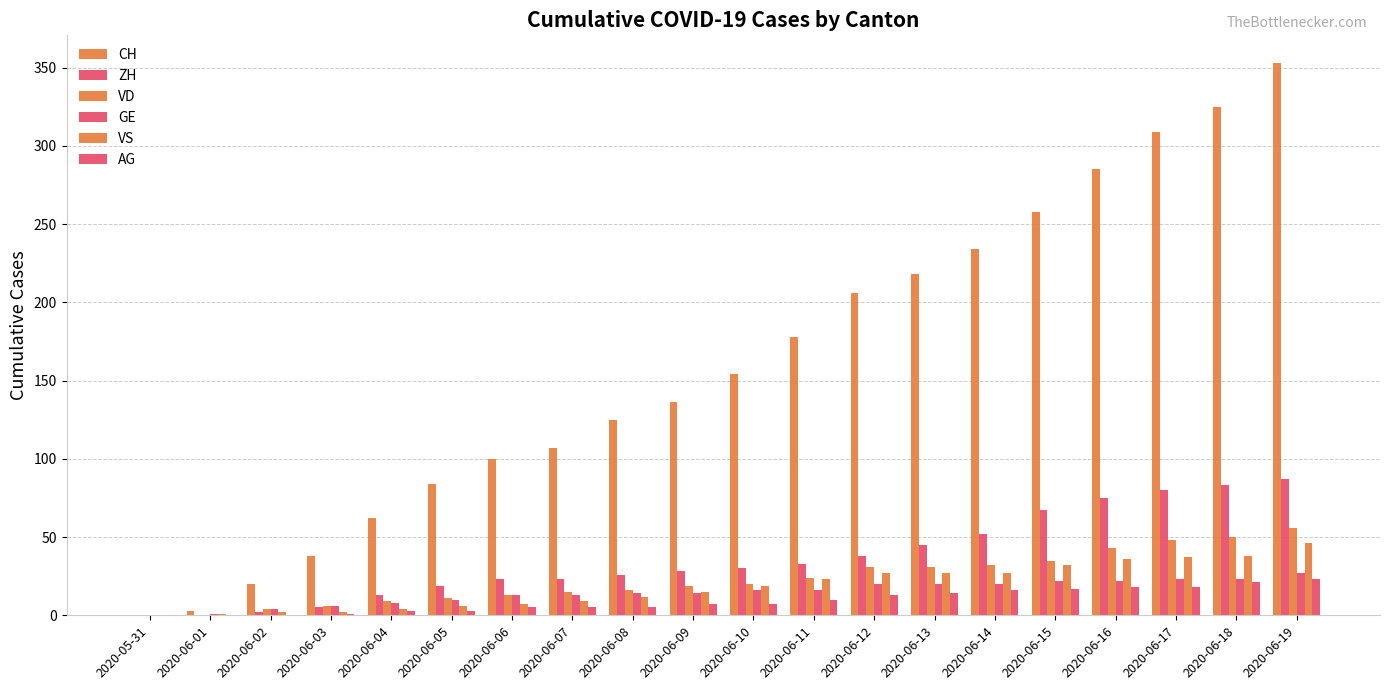

At which category does the chart reach its minimum across all series?

2020-05-31